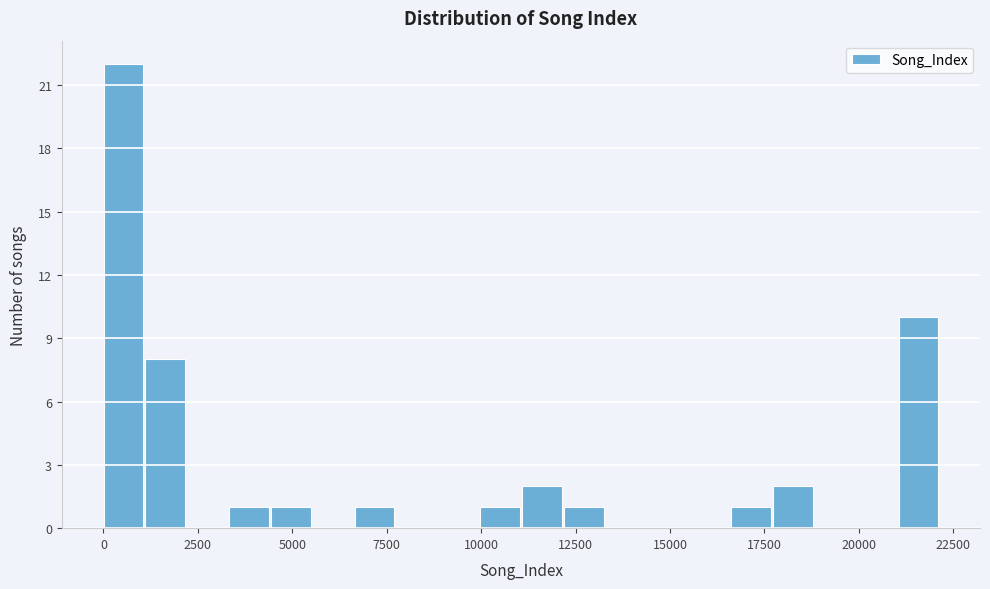

Around what value on the x-axis is the tallest bar? Give the approximate position of its centre, as read against the axis.

500